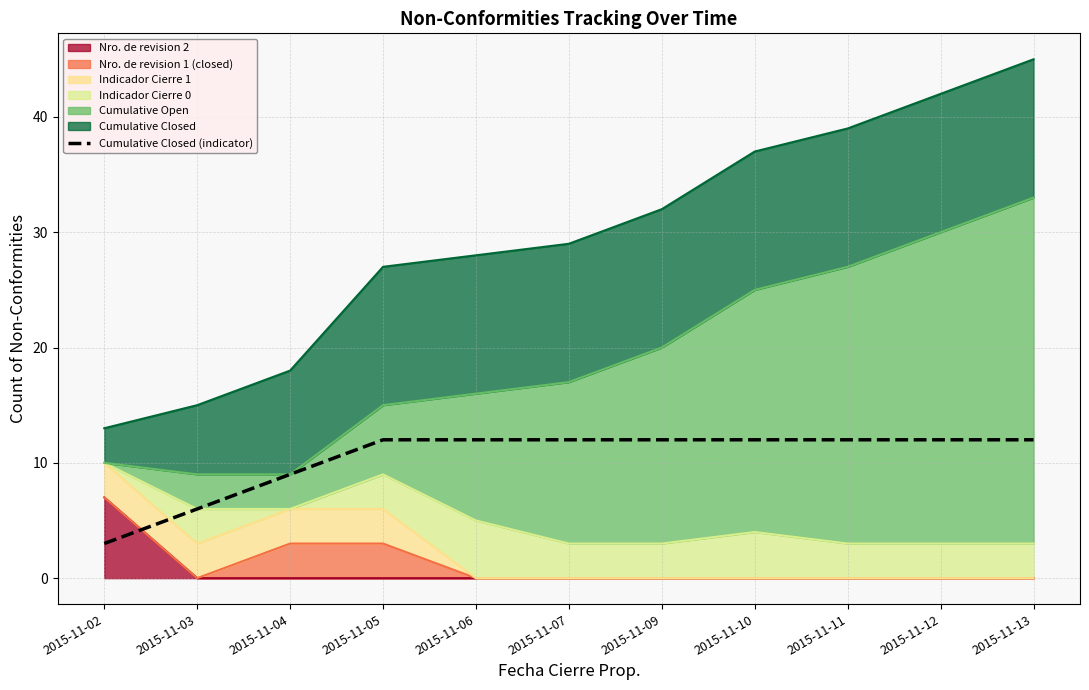

List the labels in order of value, smallest first.

2015-11-02, 2015-11-03, 2015-11-04, 2015-11-05, 2015-11-06, 2015-11-07, 2015-11-09, 2015-11-10, 2015-11-11, 2015-11-12, 2015-11-13